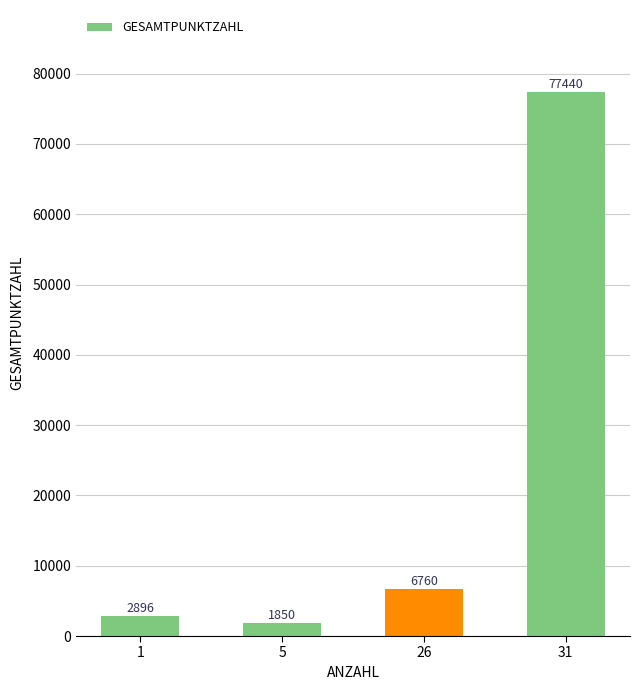

What value does the data have at 5, to the nearest 50?

1850